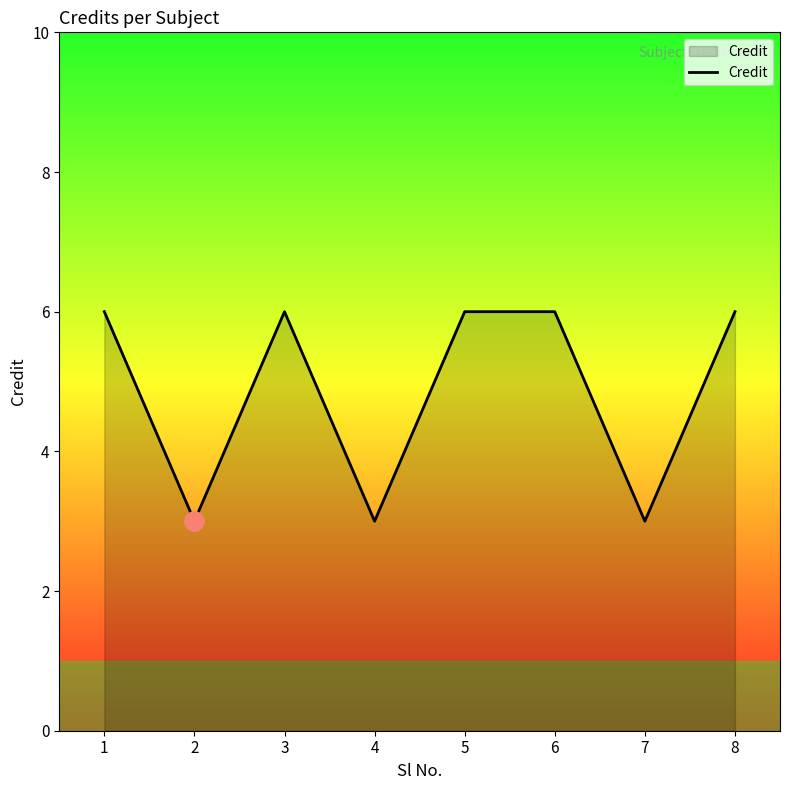

The value at 4 is 2. True or false?

False